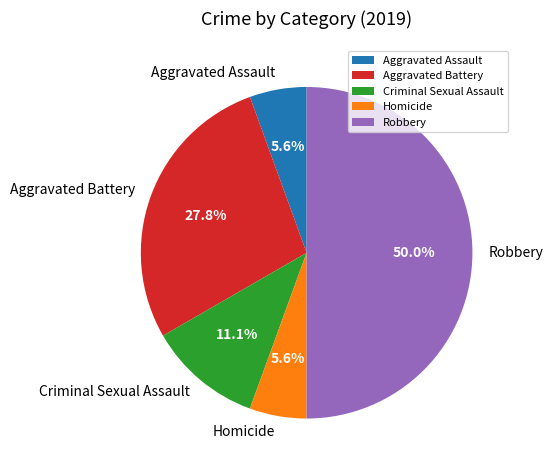

Do Aggravated Assault and Homicide together represent more than half of the pie?

No